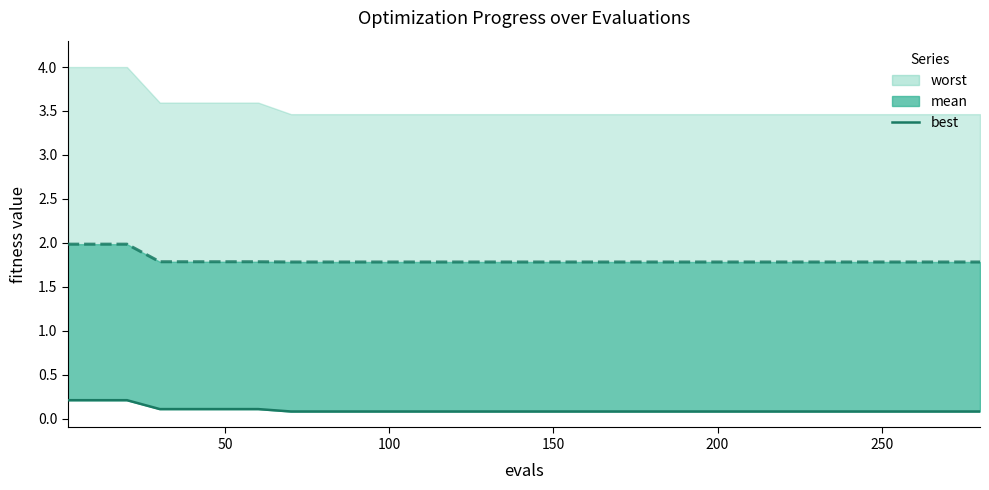

Count the number of categories in the chart.

20